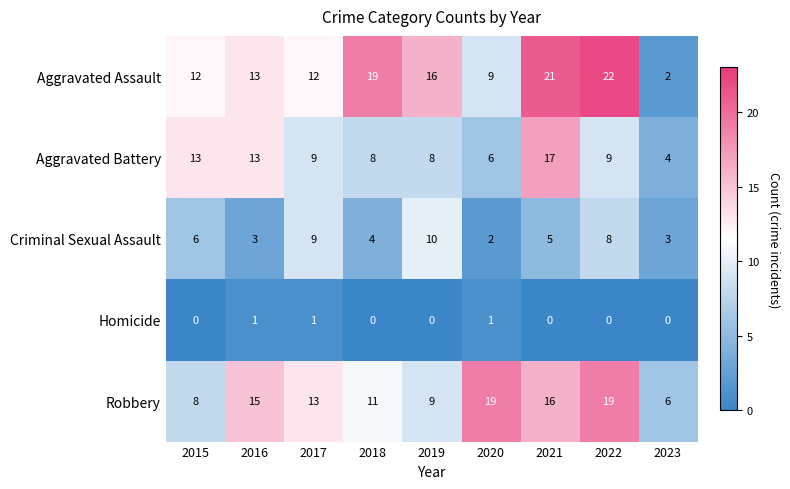

What is the average value of the Aggravated Battery series?

10